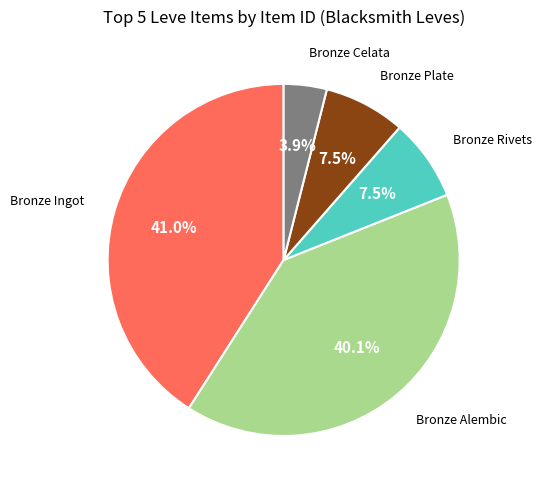

Is there a majority slice in this chart?

No